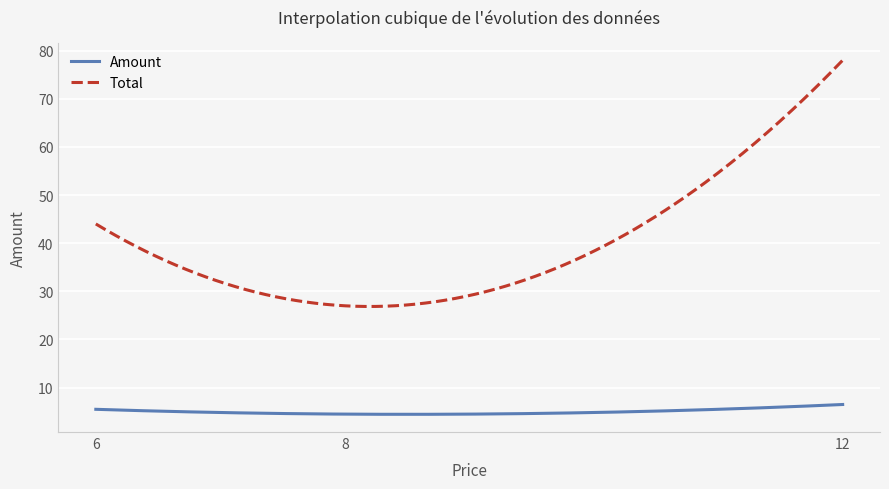

Which series has the largest range (max minus min)?

Total